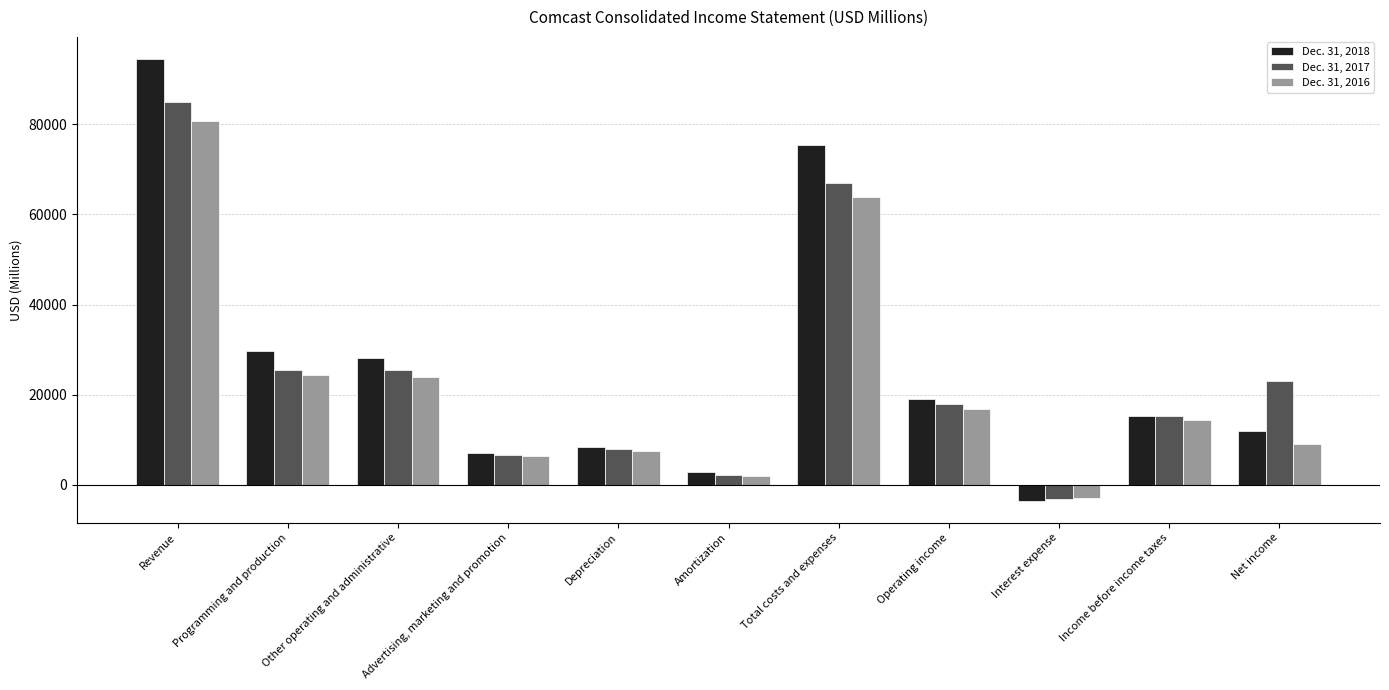

Is it true that Dec. 31, 2018 equals 164607 at Revenue?

False